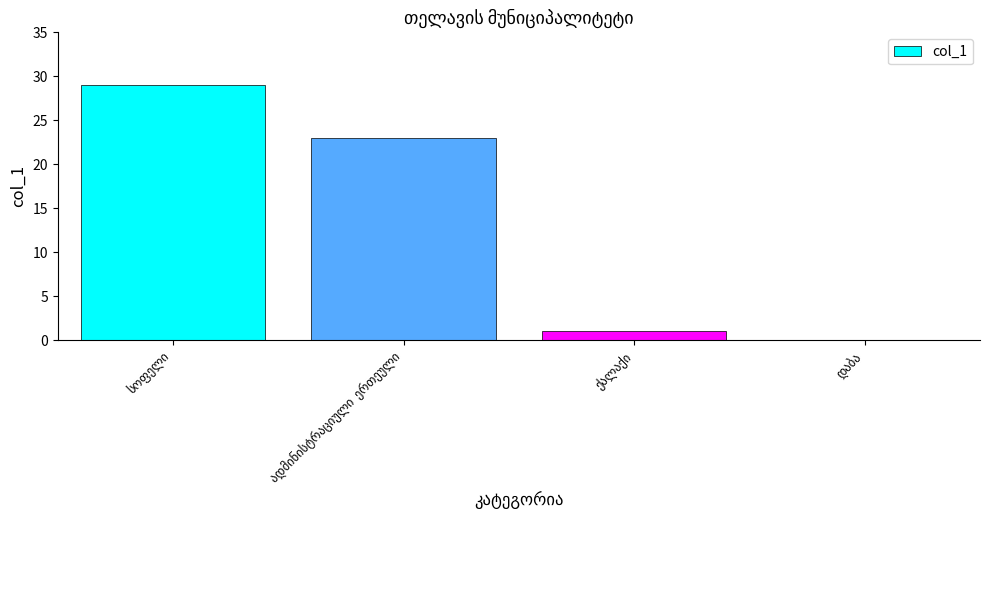

What is the greatest value displayed?

29